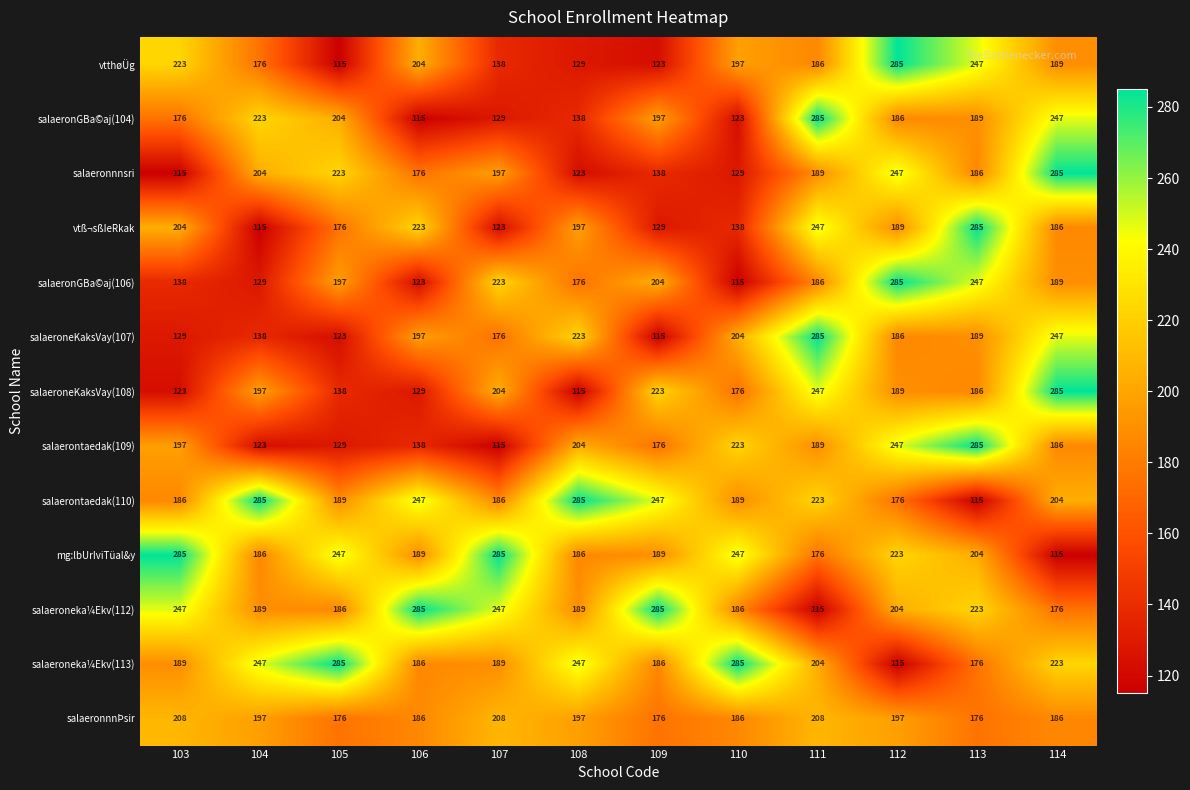

How many data points does each series have?

12